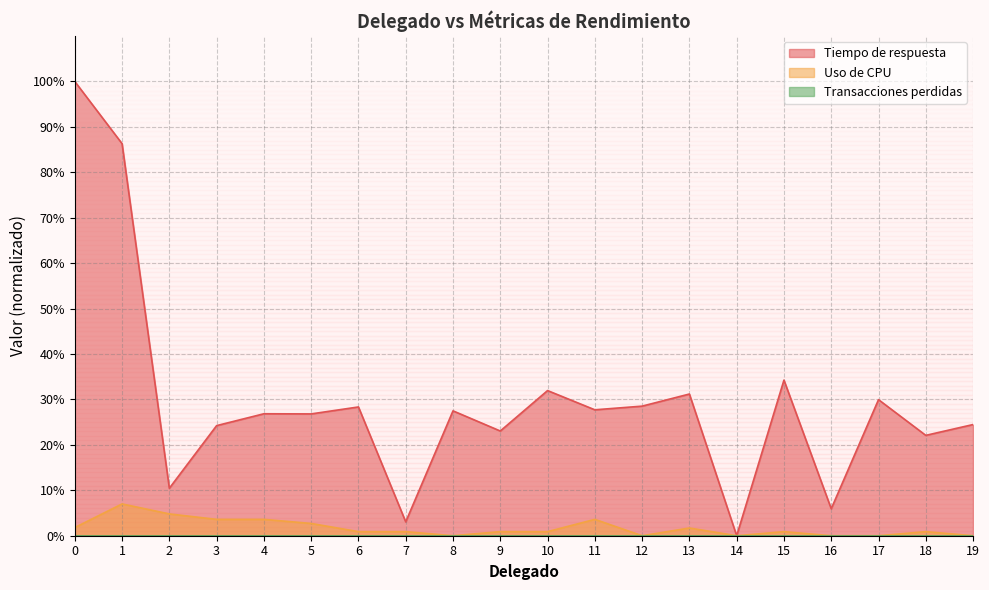

How many lines are shown in the chart?

3